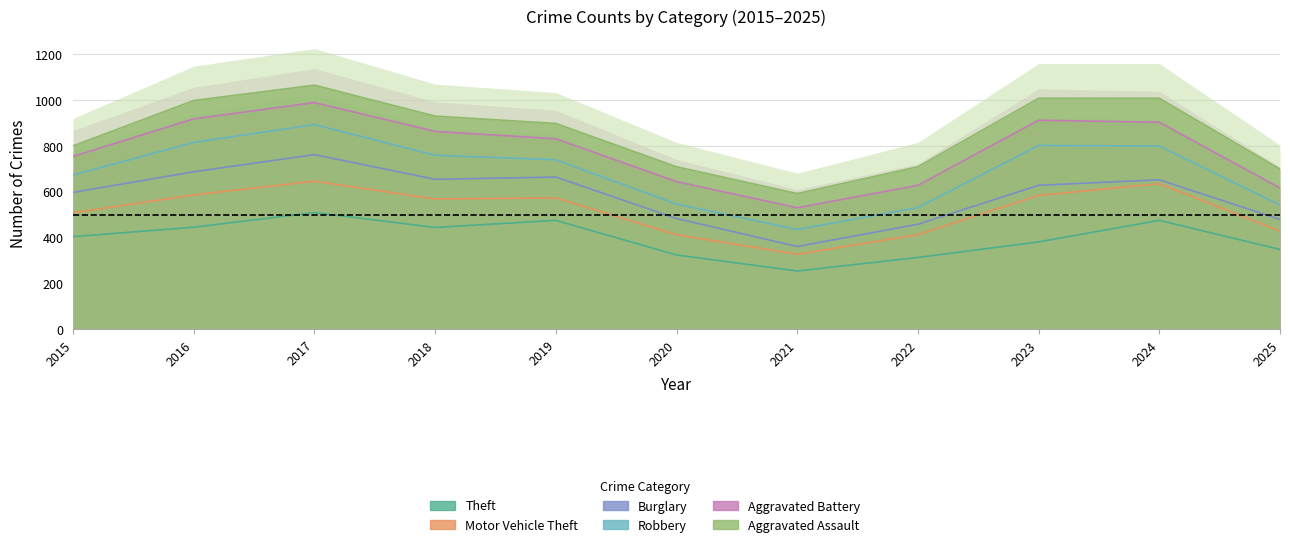

What is the average value of the Aggravated Assault series?

75